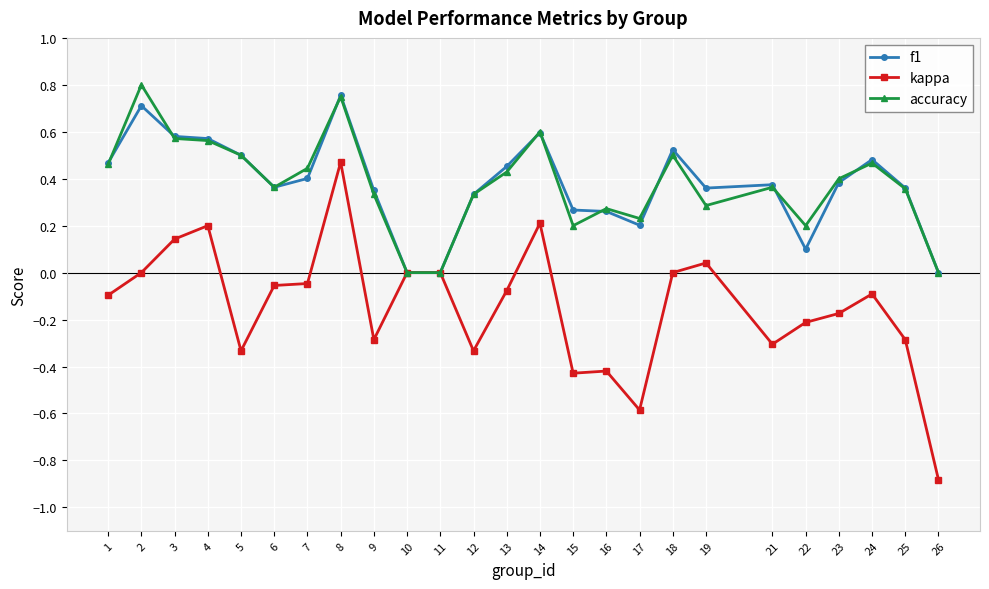

Between 9 and 14, which series saw the biggest shift?

kappa